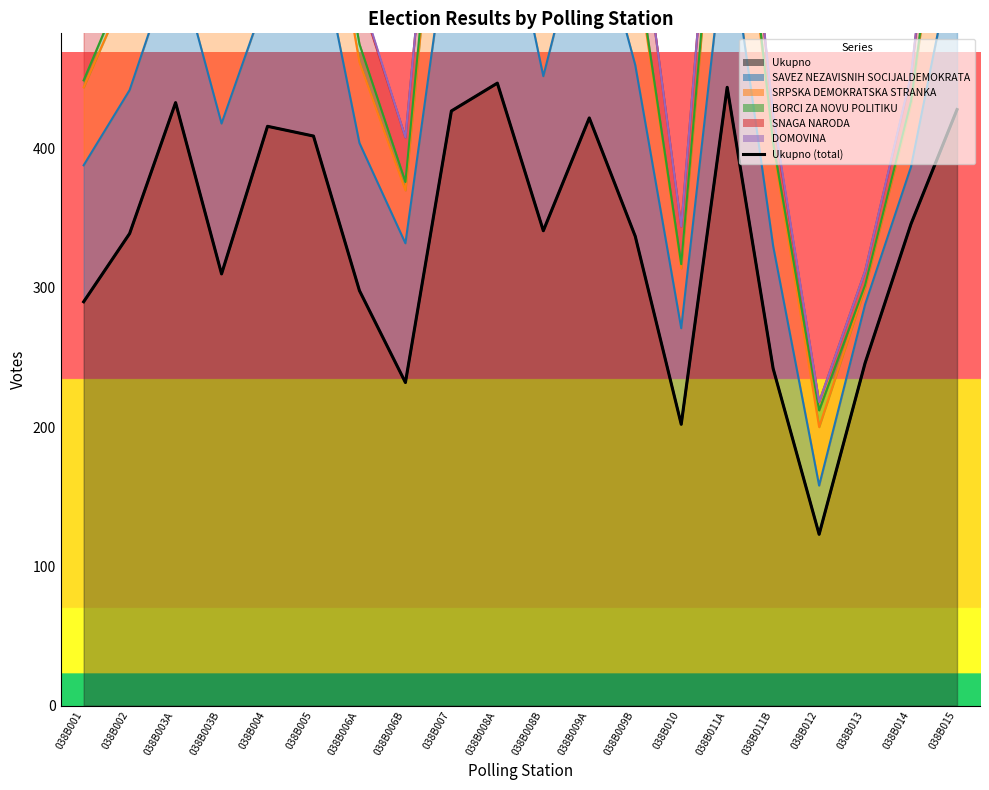

What is the change in value from 038B010 to 038B014?

+144